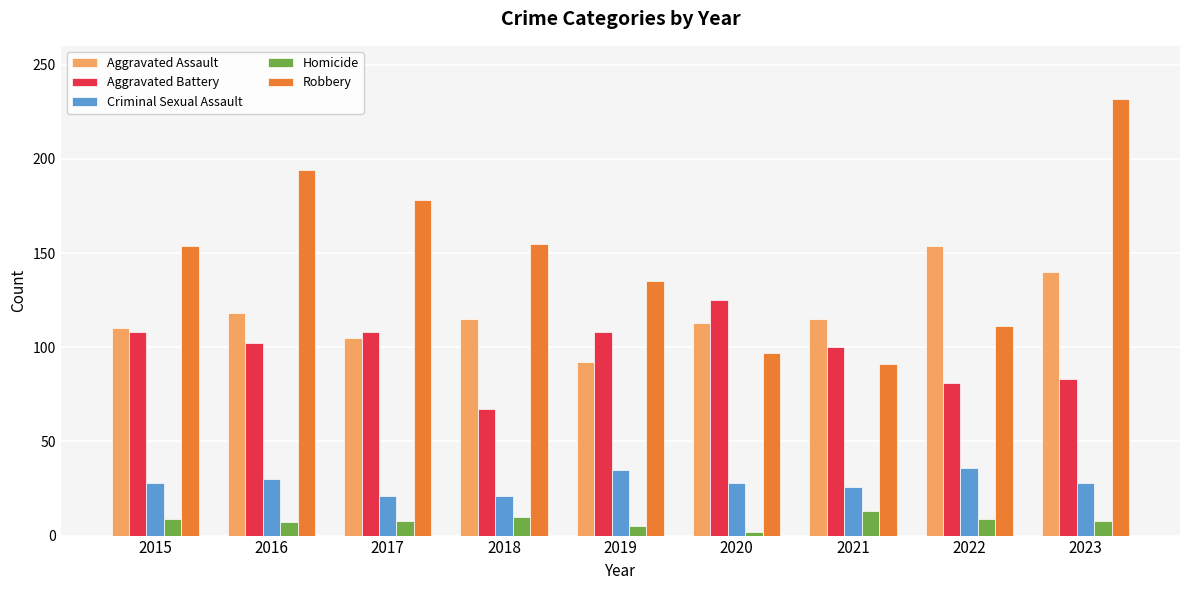

What is the highest value of the Robbery series?

232